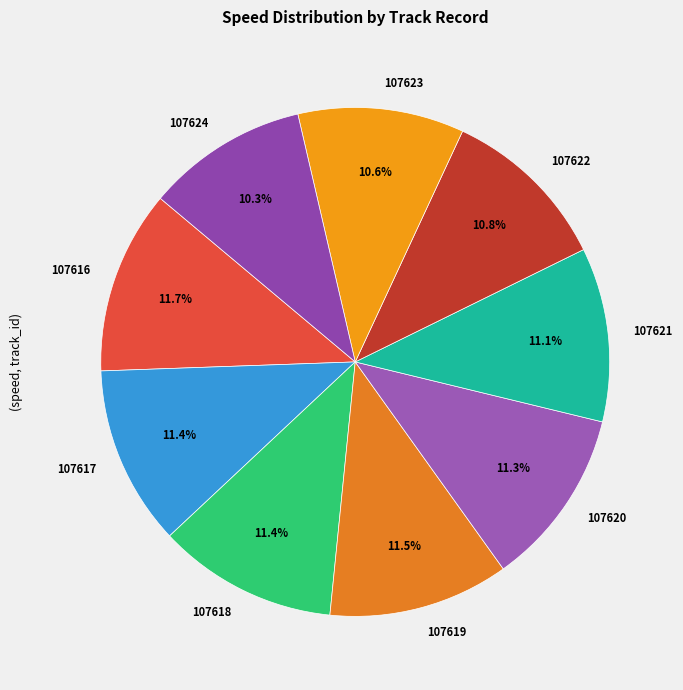

Is there a majority slice in this chart?

No